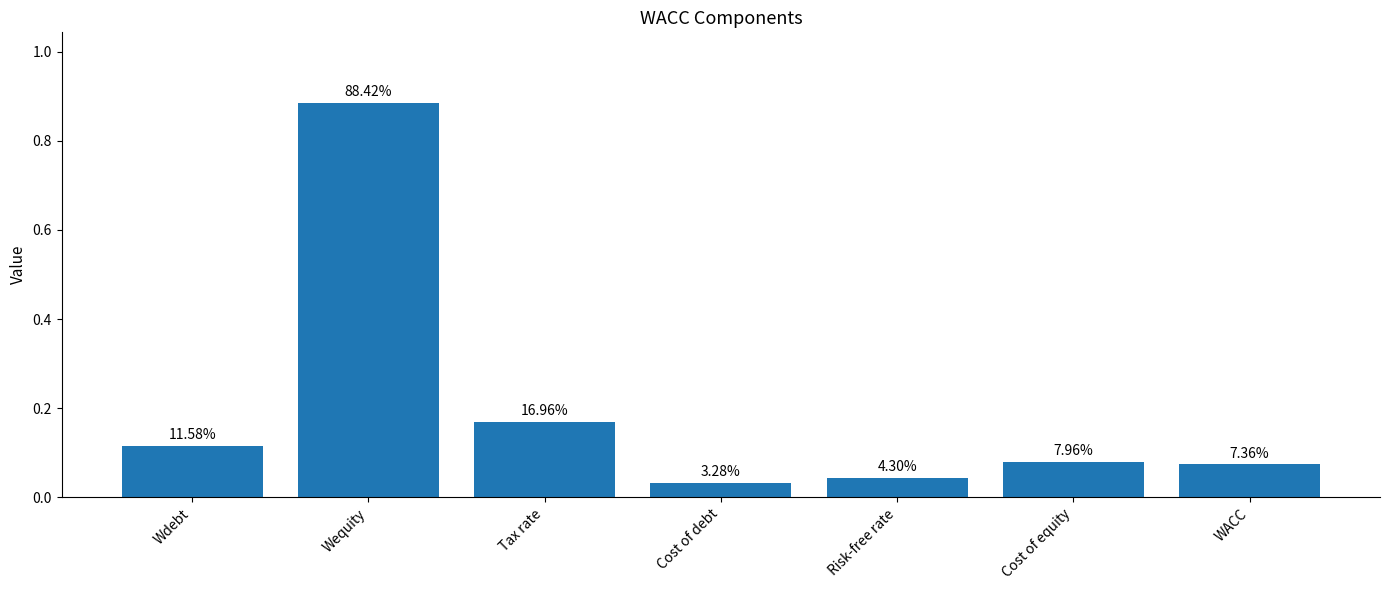

Does the chart contain any negative values?

No